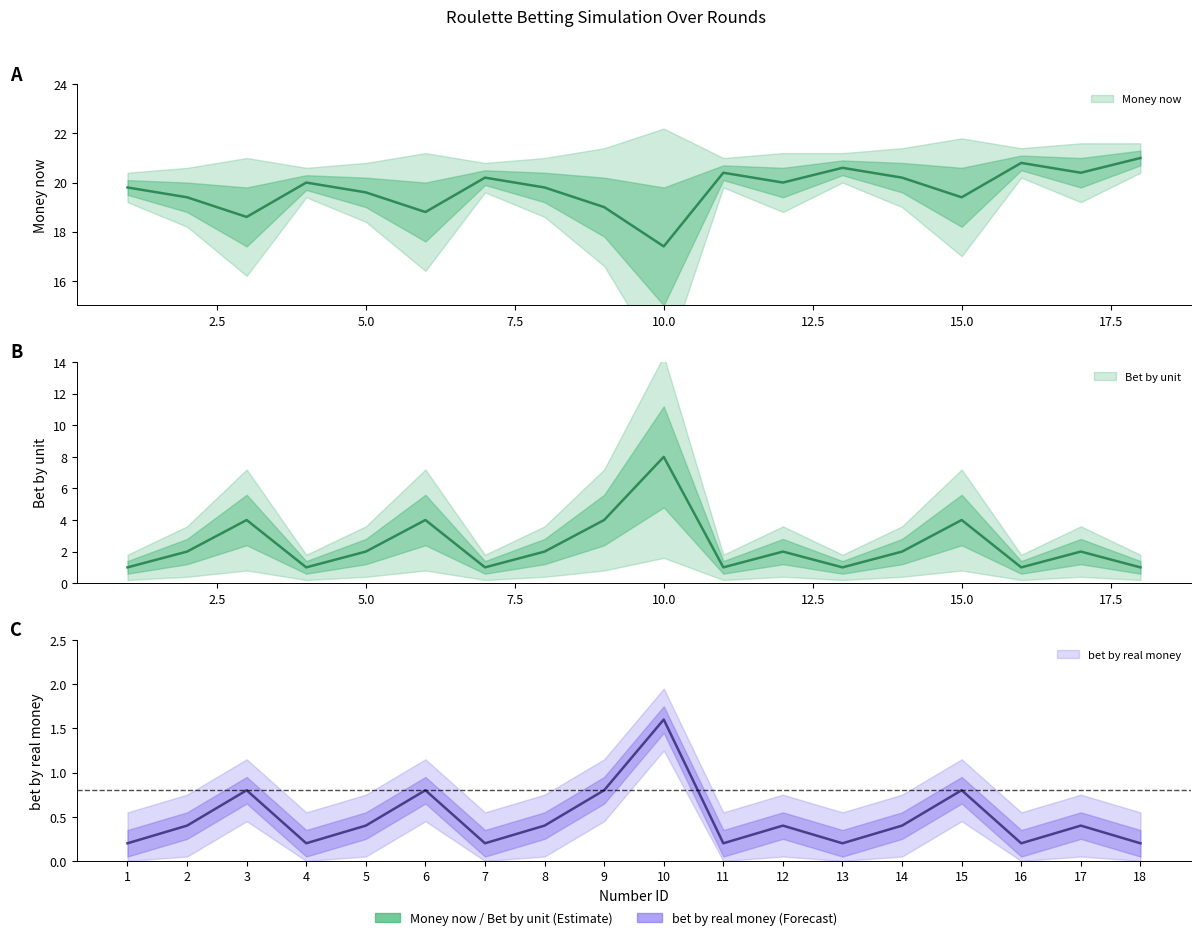

True or false: bet by real money has more than 2 interior local peaks.

True